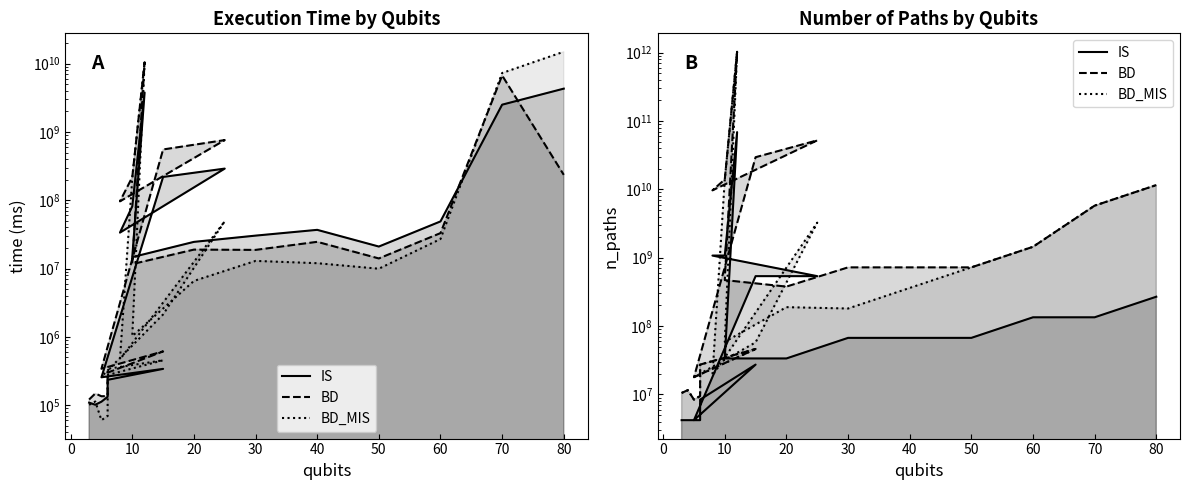

Reading left to right, extract all data points from this chart.

IS: 4194304	4194304	4194304	4194304	8388608	27262976	4194304	536870912	536870912	1073741824	1073741824	68719476736	33554432	33554432	67108864	67108864	67108864	134217728	134217728	268435456
BD: 10485760	11534336	8388608	9437184	27262976	46137344	17825792	29527900160	52076478464	9663676416	13958643712	1030792151040	469762048	377487360	721420288	721420288	721420288	1442840576	5771362304	11542724608
BD_MIS: 10485760	11534336	8388608	9437184	27262976	46137344	17825792	57671680	3254779904	18874368	13958643712	1030792151040	58720256	188743680	180355072	360710144	721420288	1442840576	5771362304	11542724608